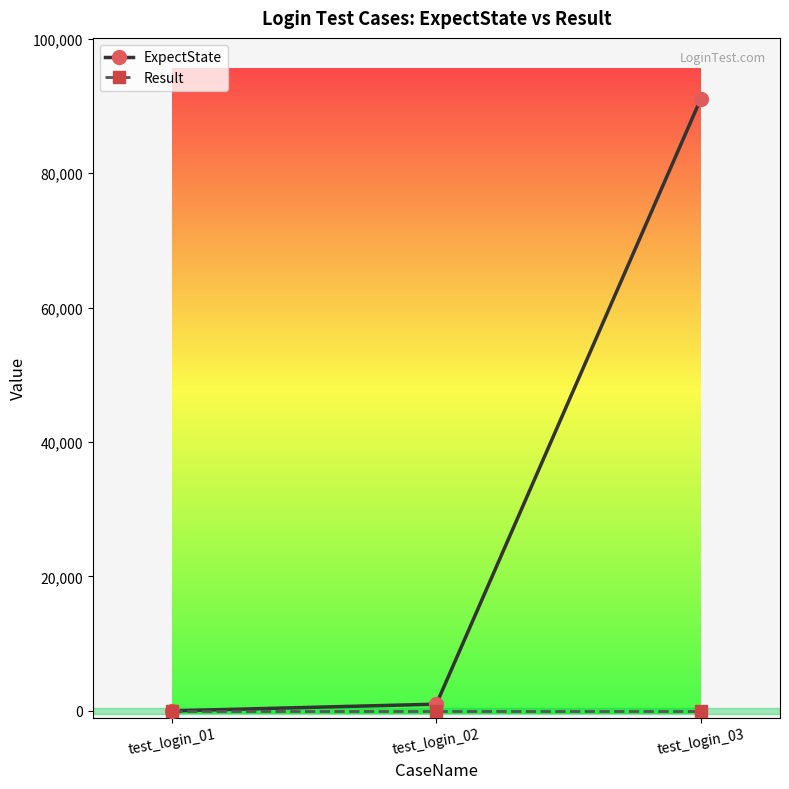

Which label corresponds to the largest value in the chart?

test_login_03